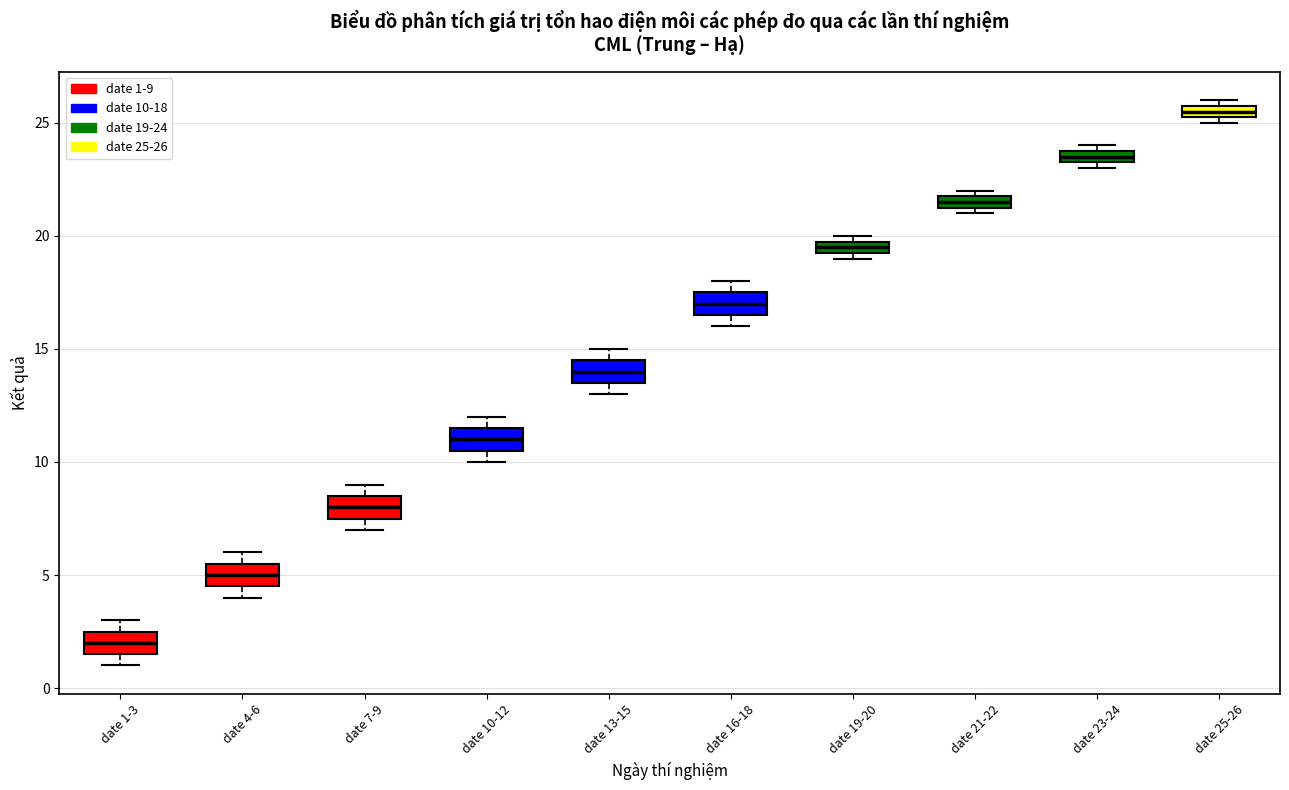

Where is the lower edge of the box for date 25-26 on the y-axis? The values are not printed on the chart, so give them approximately, as read against the axis.

25.5